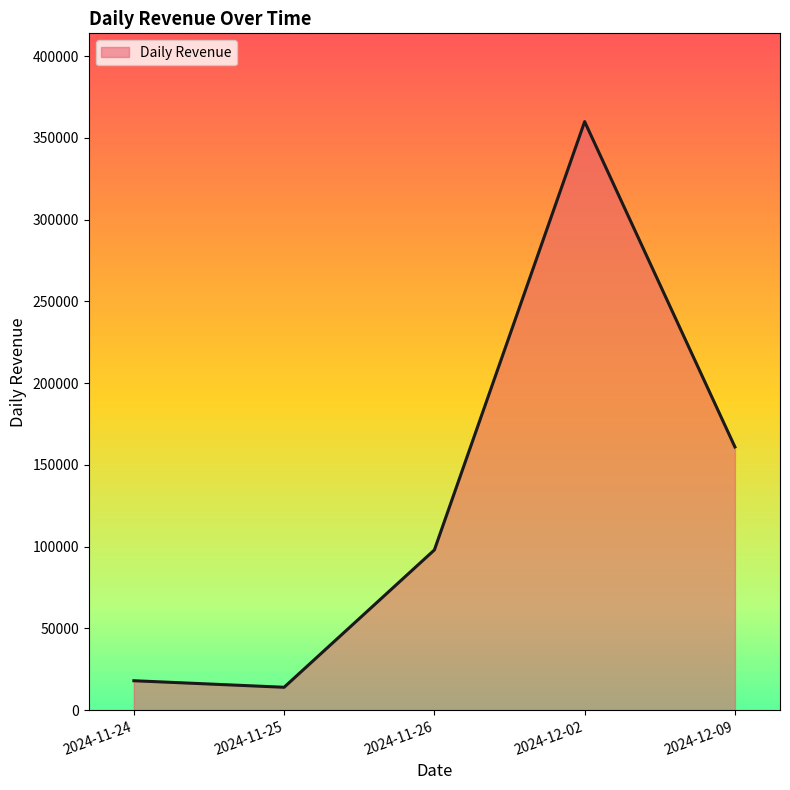

Reading left to right, what are all the values shown in this chart?

18000	14000	98000	360000	161000